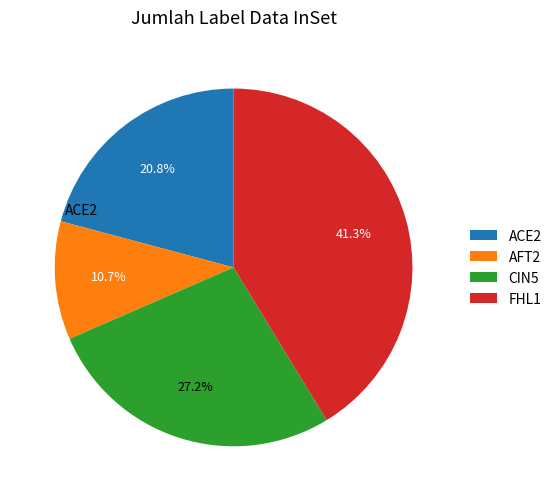

To the nearest percent, what portion does CIN5 represent?

27%